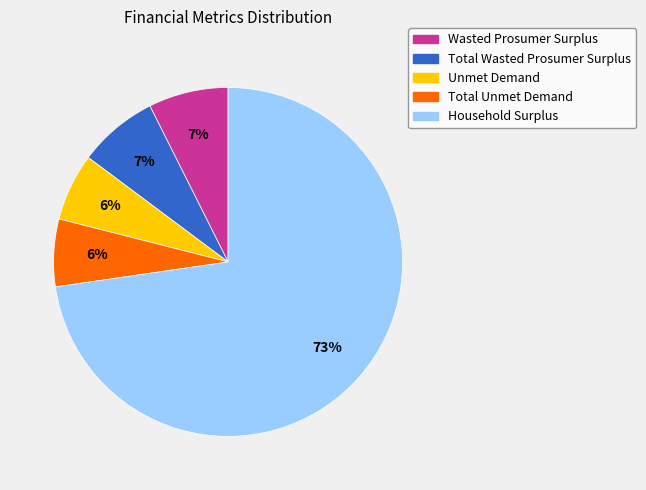

Which category has the biggest portion of the pie?

Household Surplus